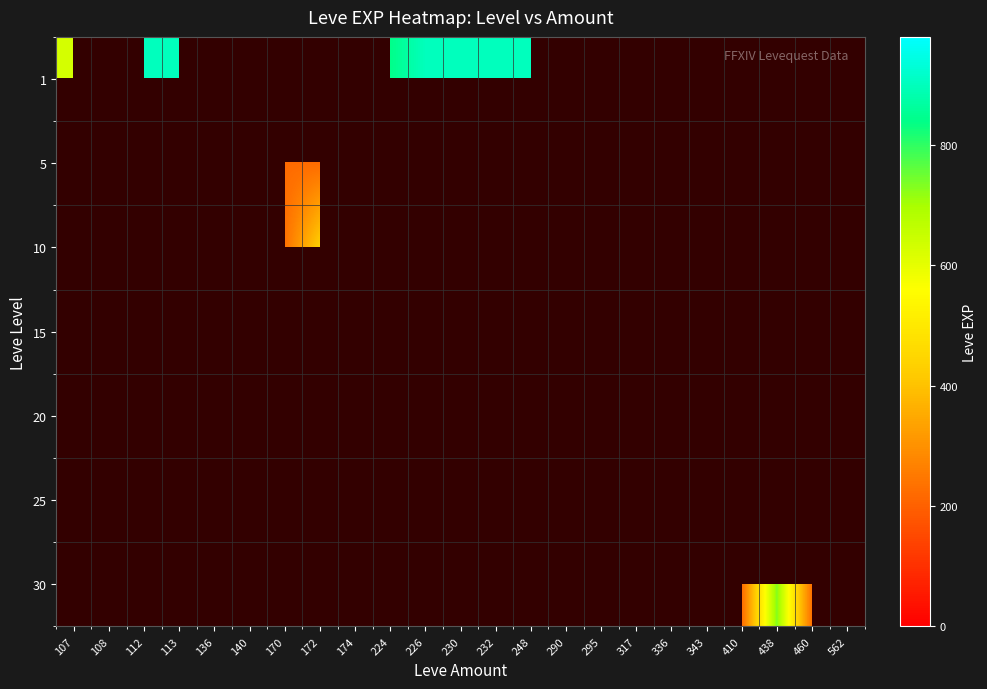

At how many categories does at least one series exceed 912?

4